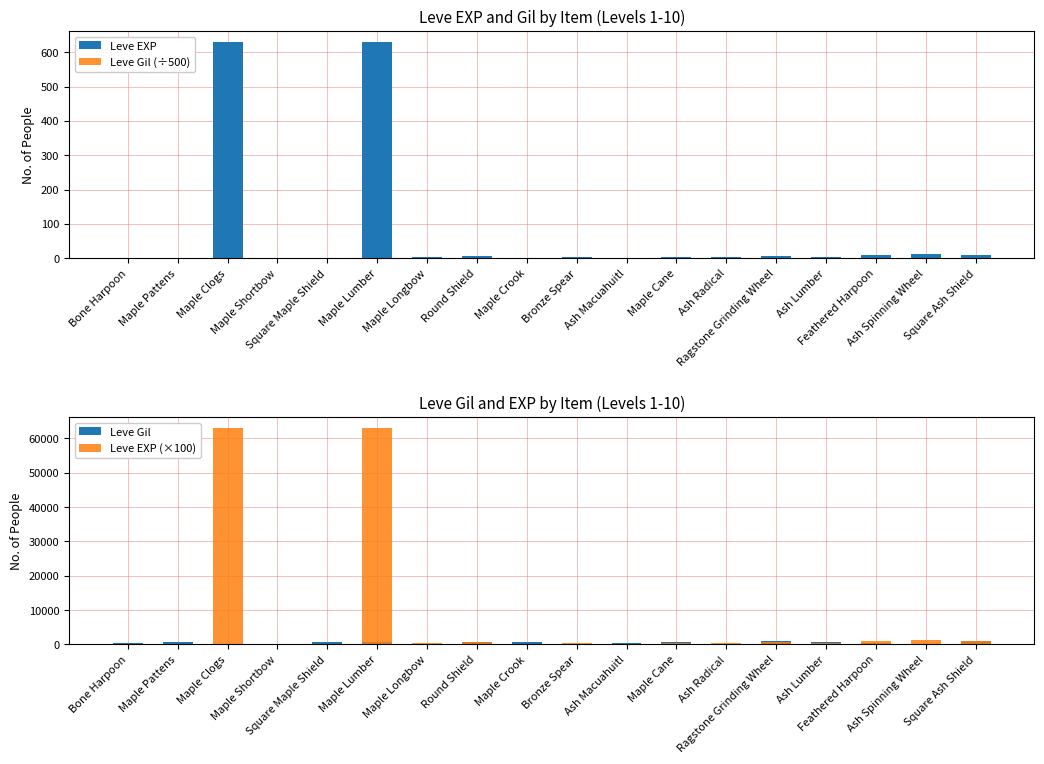

What is the label of the 9th bar from the right?

Bronze Spear